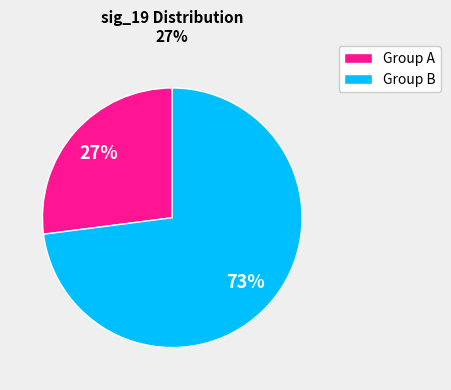

To the nearest percent, what is the difference between the largest and smallest slice percentages?

46%